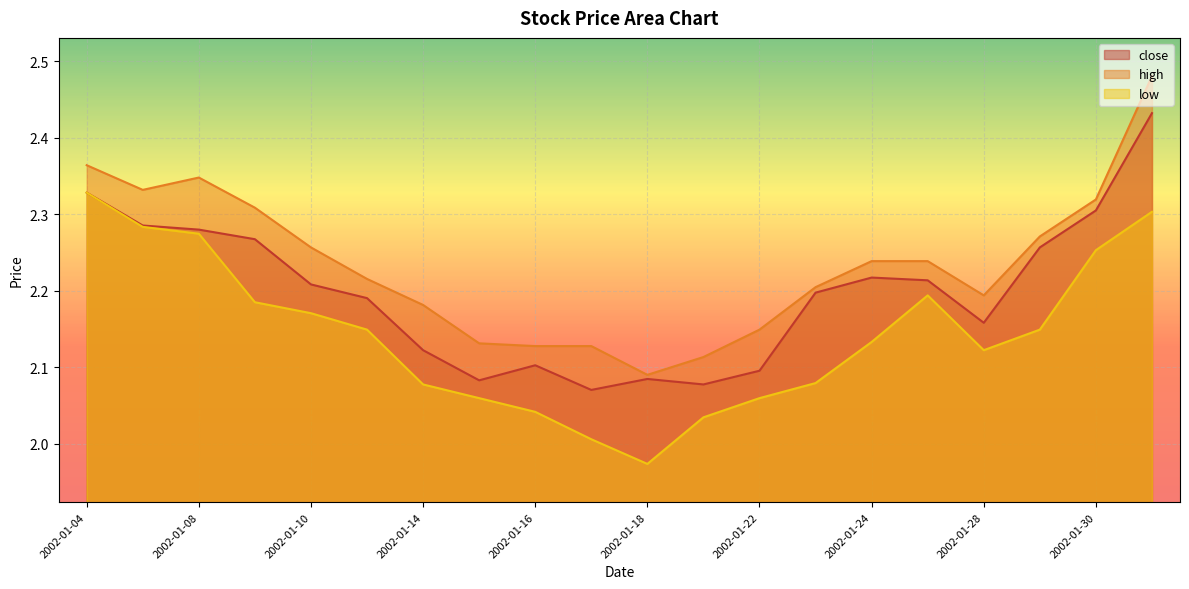

True or false: high and low cross at least once.

False